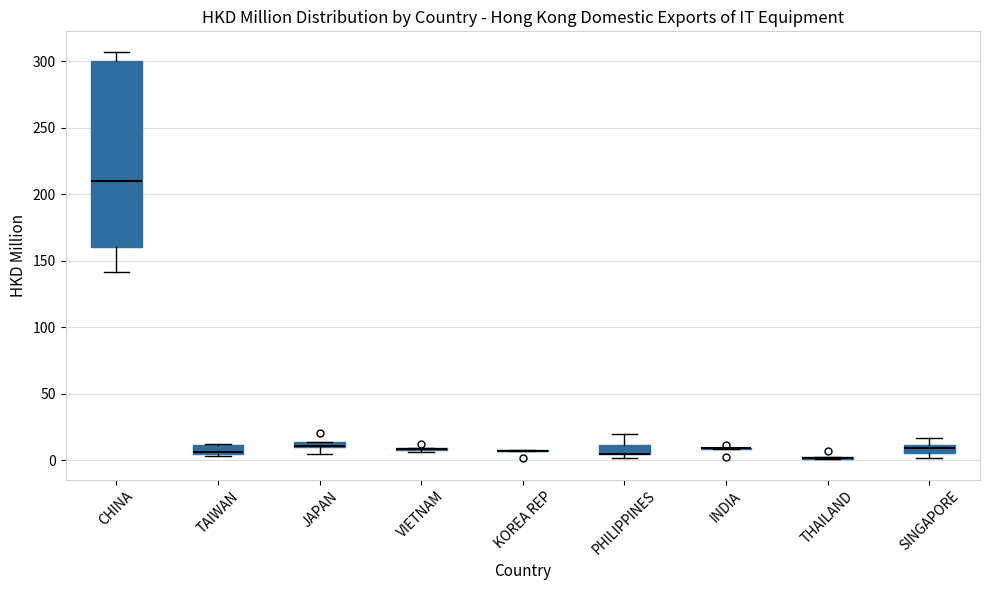

Which box is the tallest, from its lower edge to its upper edge?

CHINA